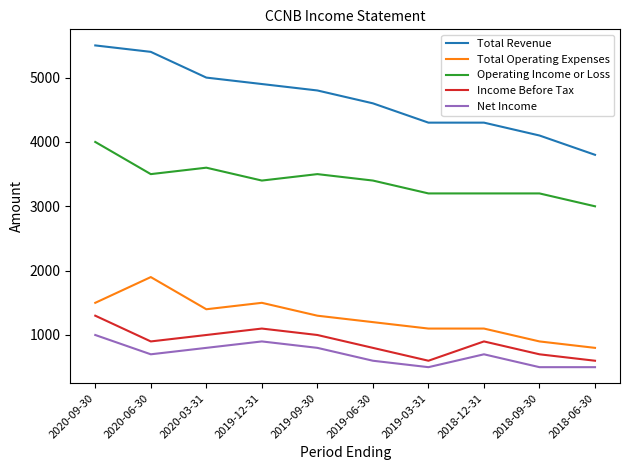

At which category is the sum across all series the highest?

2020-09-30